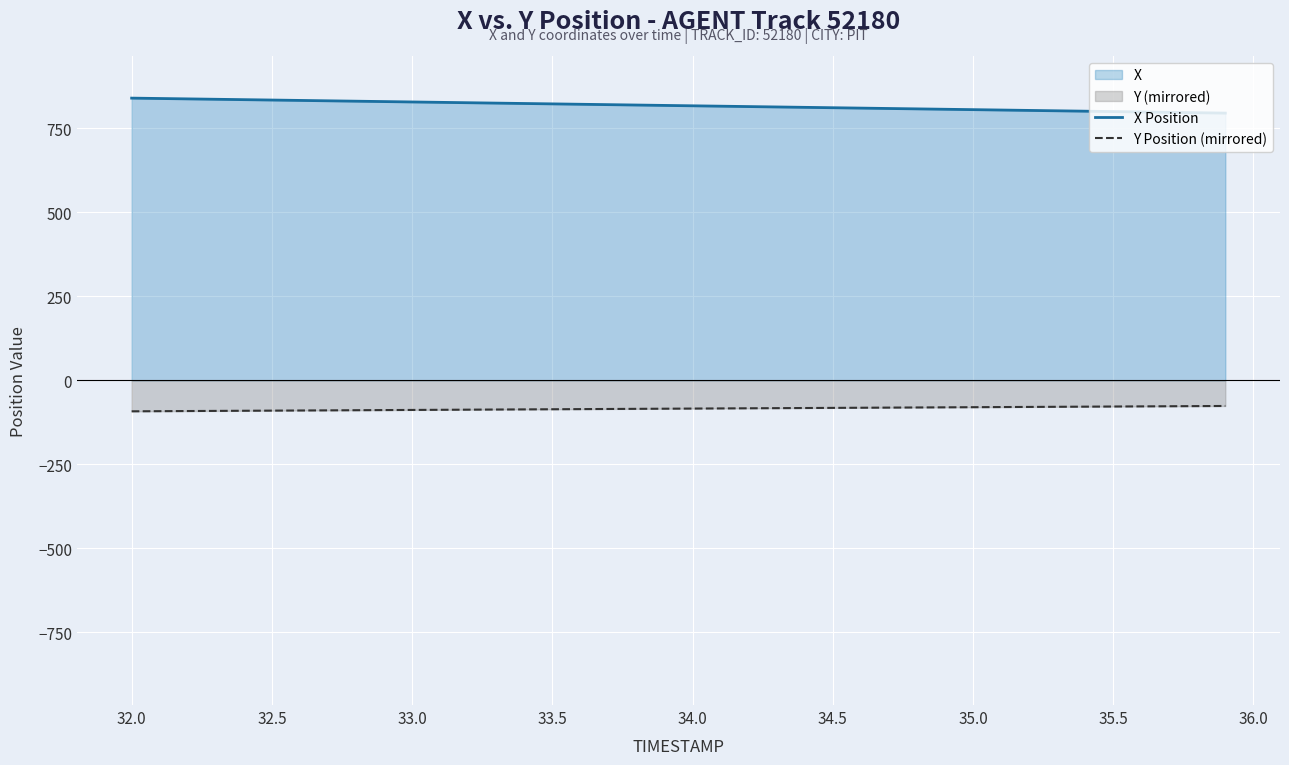

What is the greatest value displayed?

839.8